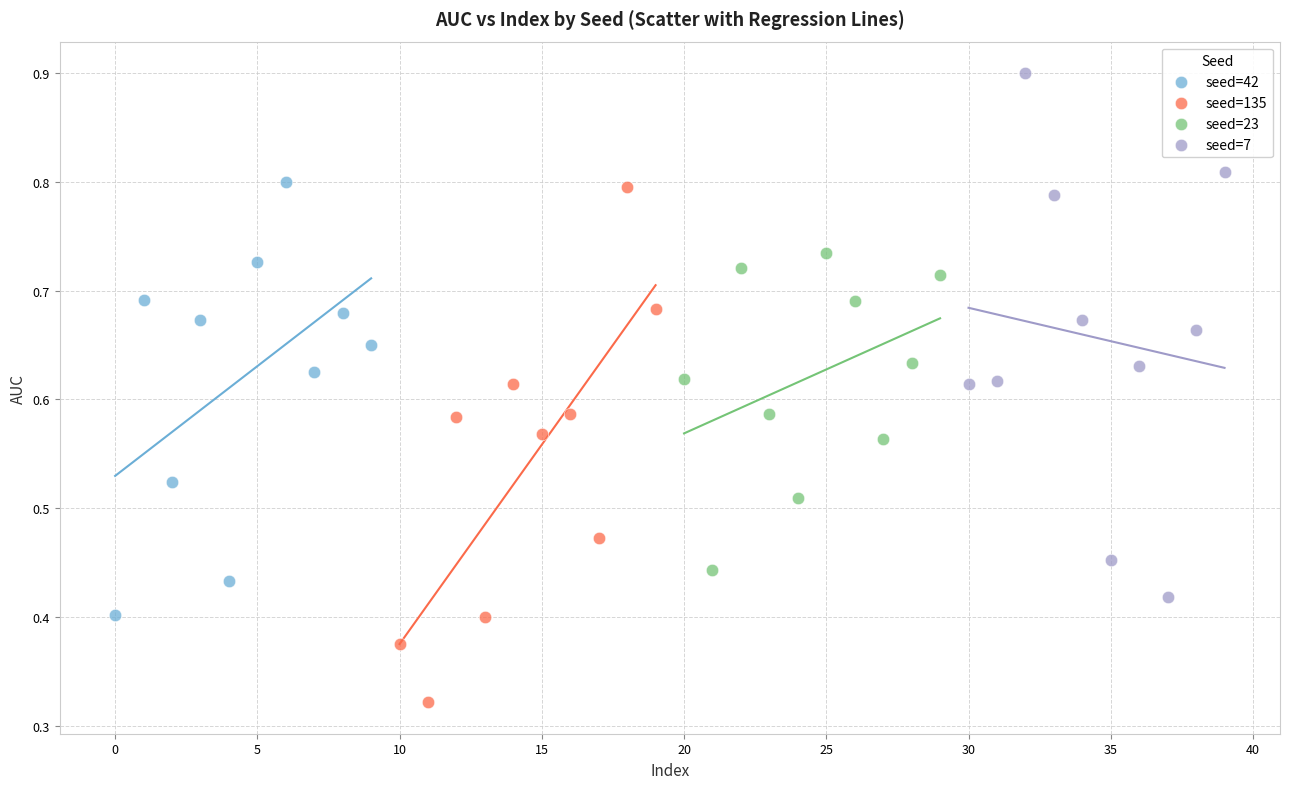

Which series has the widest spread of Y values?

seed=7